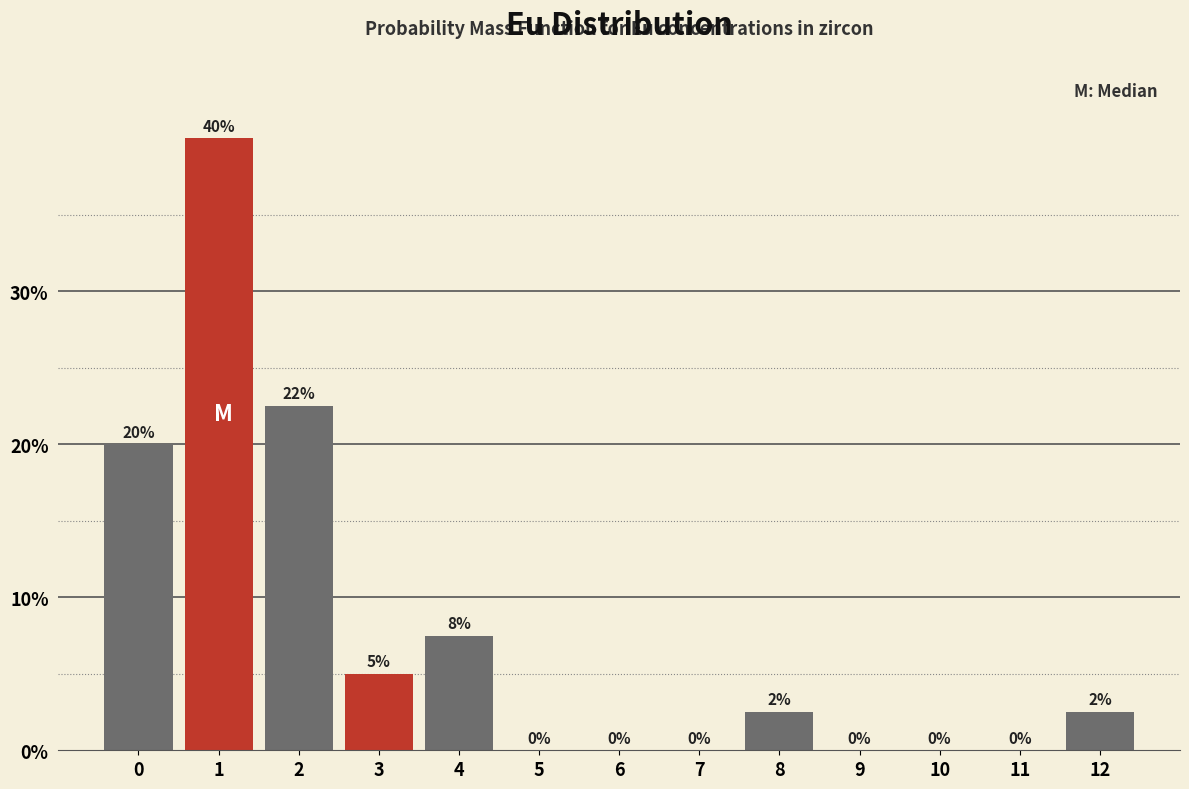

True or false: the data shows 0.0 at 6.

True